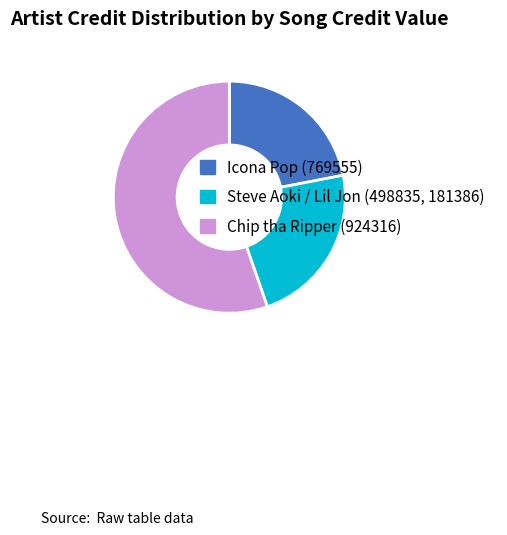

What is the ratio of the value at Steve Aoki / Lil Jon (498835, 181386) to the value at Chip tha Ripper (924316)?

0.4